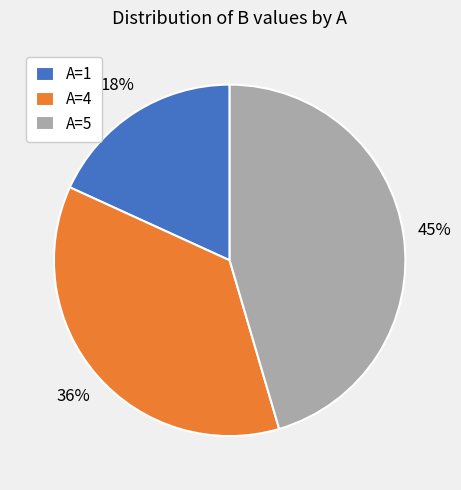

What percentage is the A=1 slice, to the nearest percent?

18%